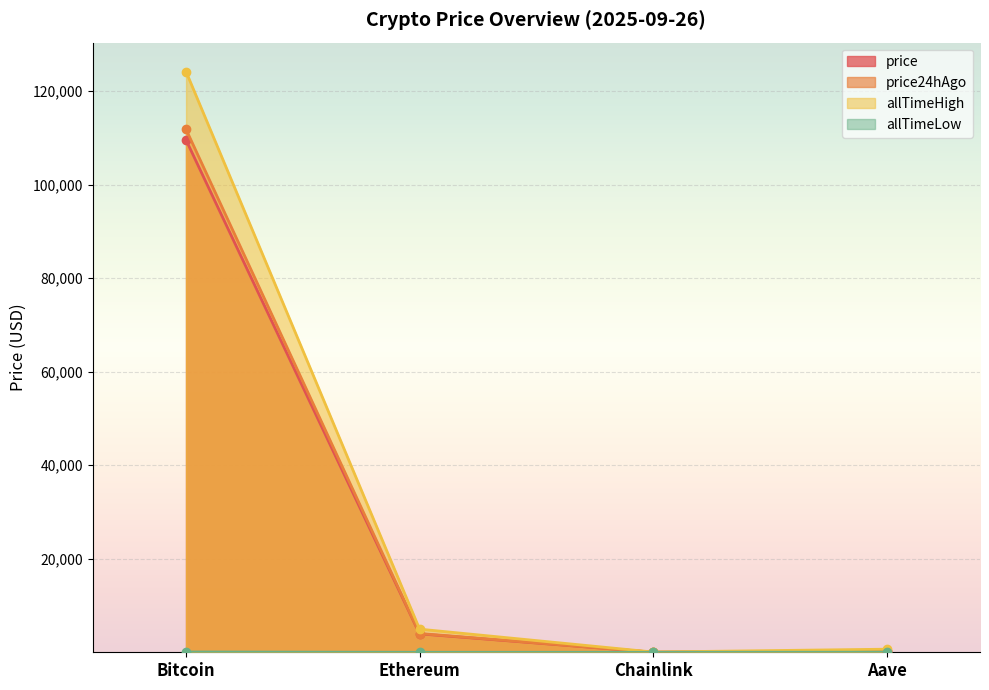

Reading right to left, list all the values displayed in this chart.

price: 262.3	20.4	3939.4	109519.0
price24hAgo: 267.4	21.1	4012.2	111778.0
allTimeHigh: 661.7	52.7	4946.1	124128.0
allTimeLow: 26.0	0.1	0.4	67.8